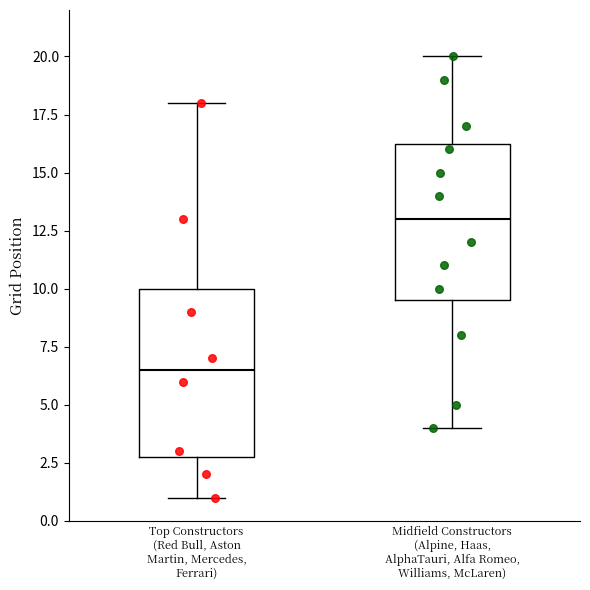

Which box has the highest median line?

Midfield Constructors (Alpine, Haas, AlphaTauri, Alfa Romeo, Williams, McLaren)